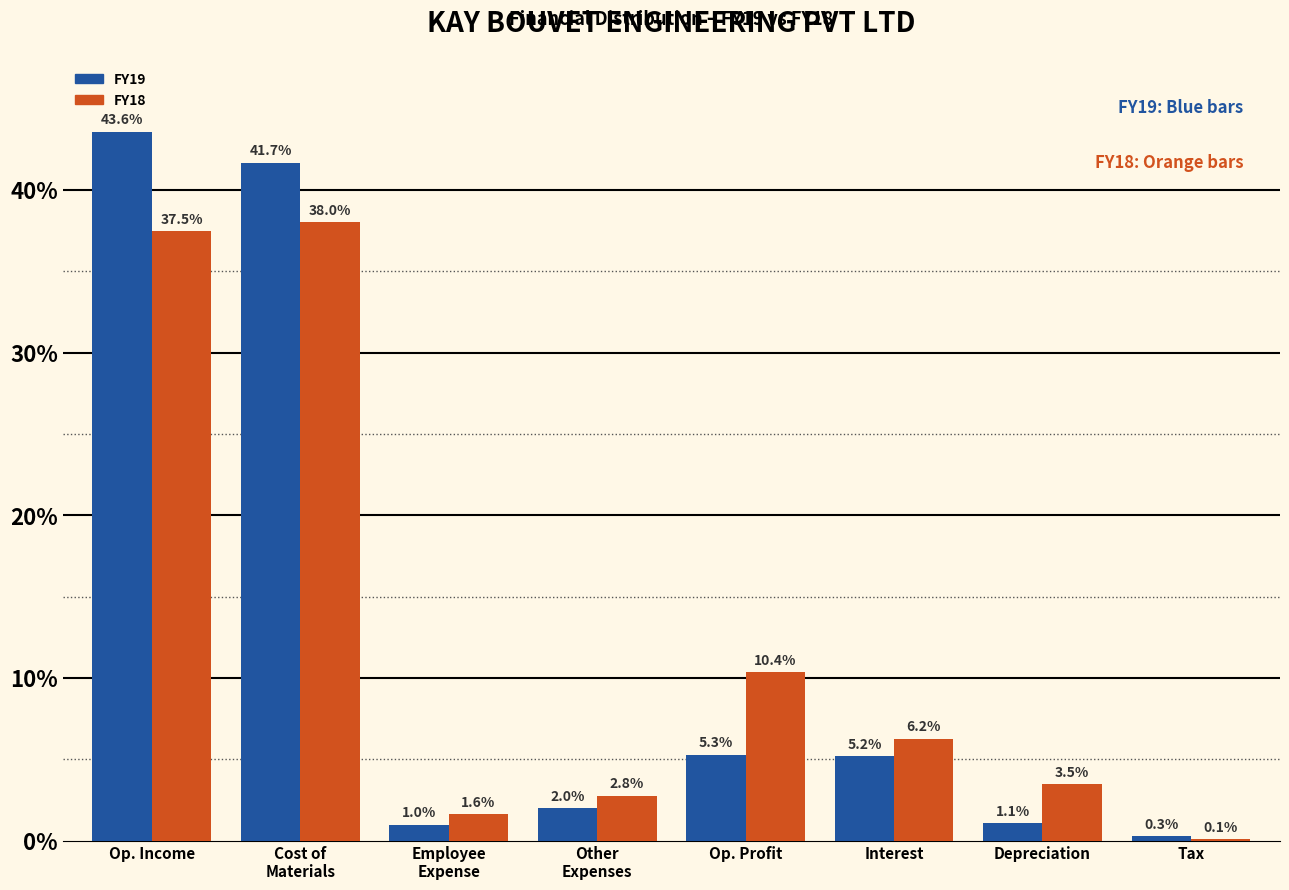

Is it true that FY18 equals 50.9 at Op. Income?

False